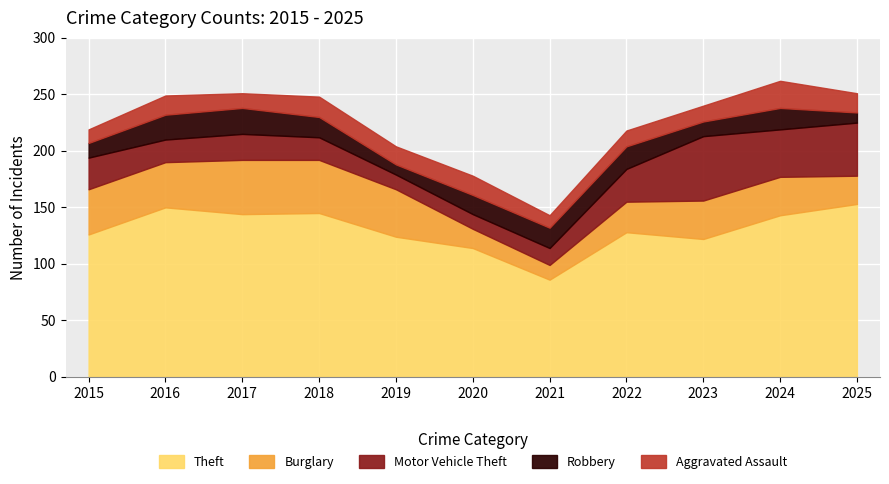

At which label does Theft first exceed 128?

2016